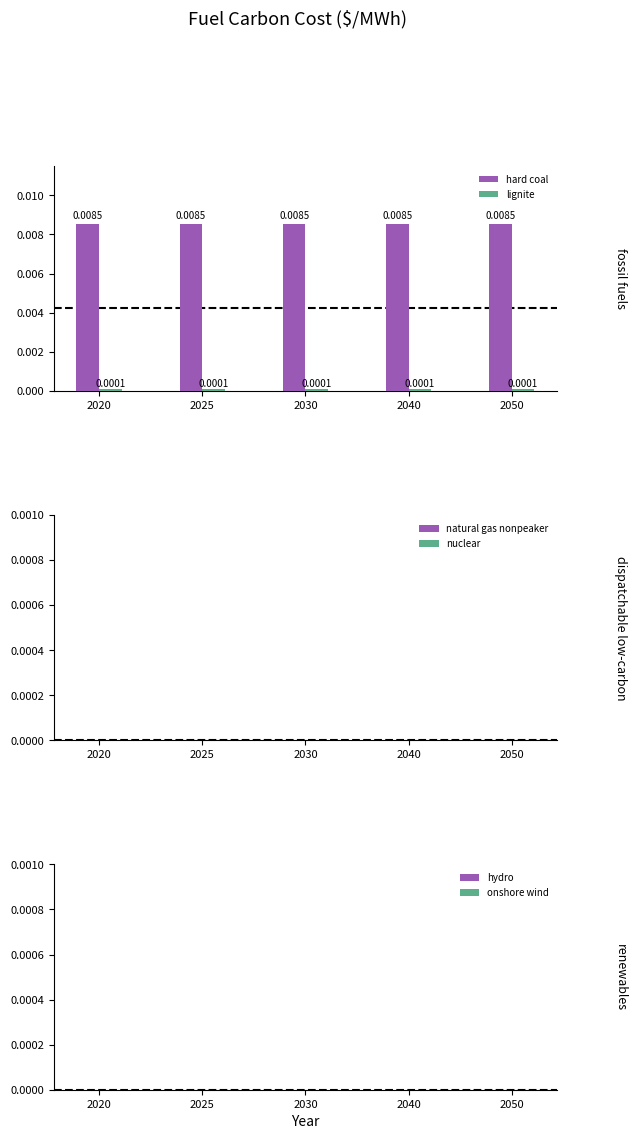

At how many categories does at least one series exceed 0?

5